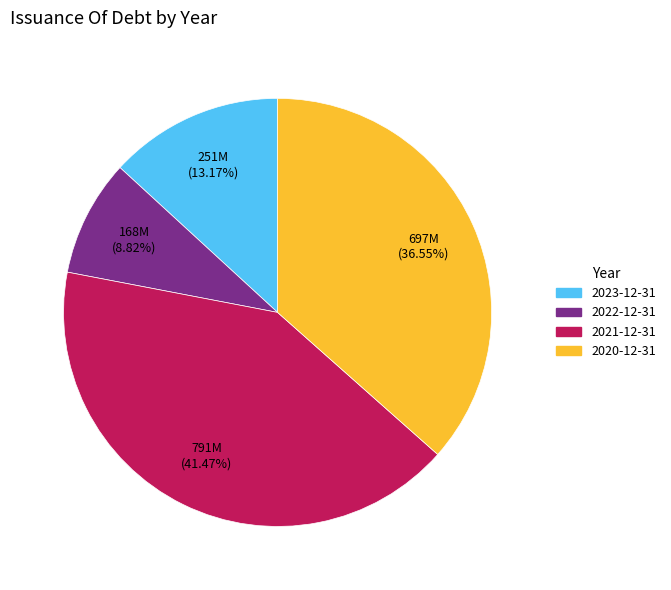

How many segments does this pie chart have?

4